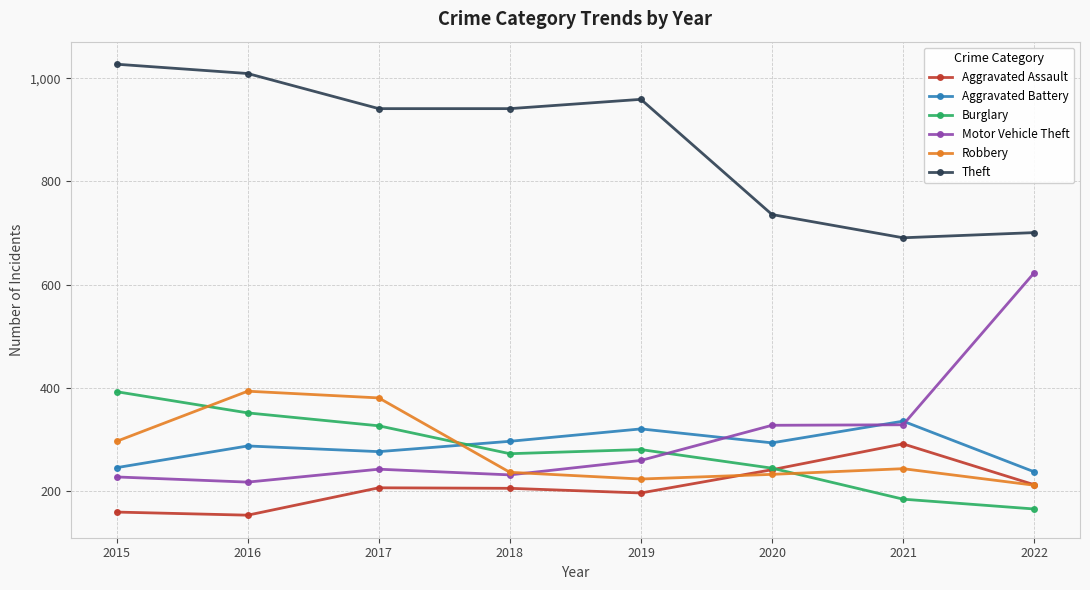

Is the value of Motor Vehicle Theft at 2020 greater than the value of Theft at 2016?

No